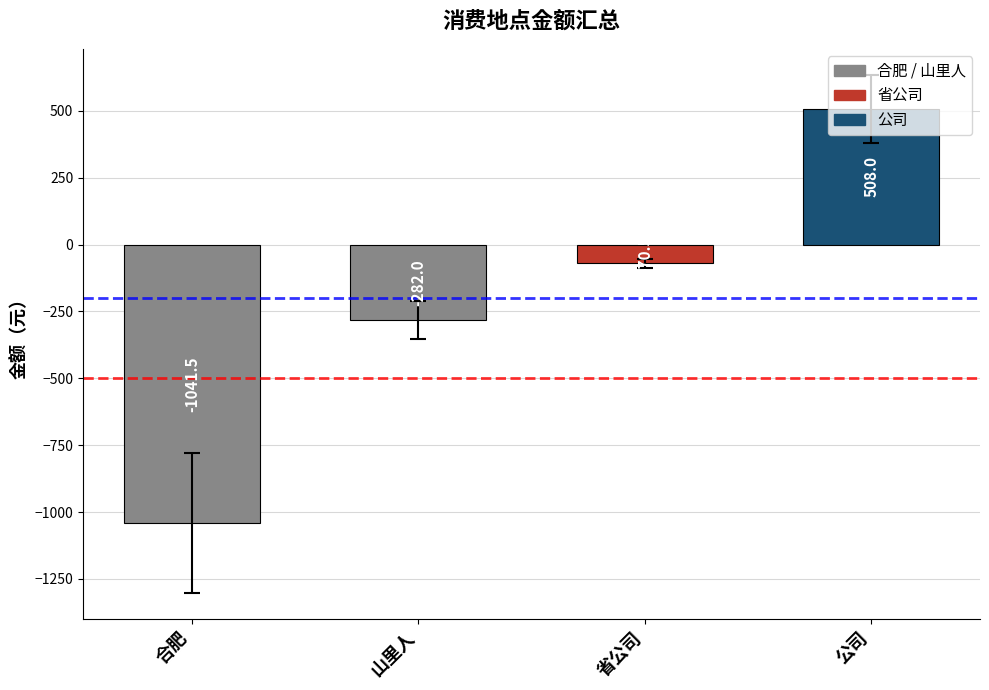

What is the difference between the values at 合肥 and 省公司?

971.0